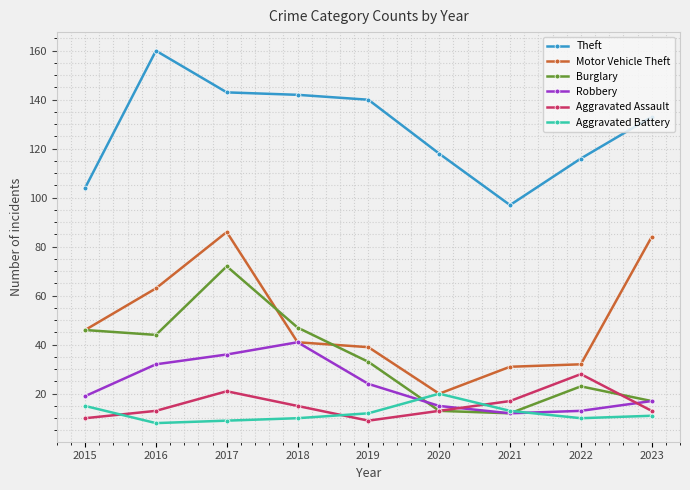

What is the total value across all series at 2023?

275